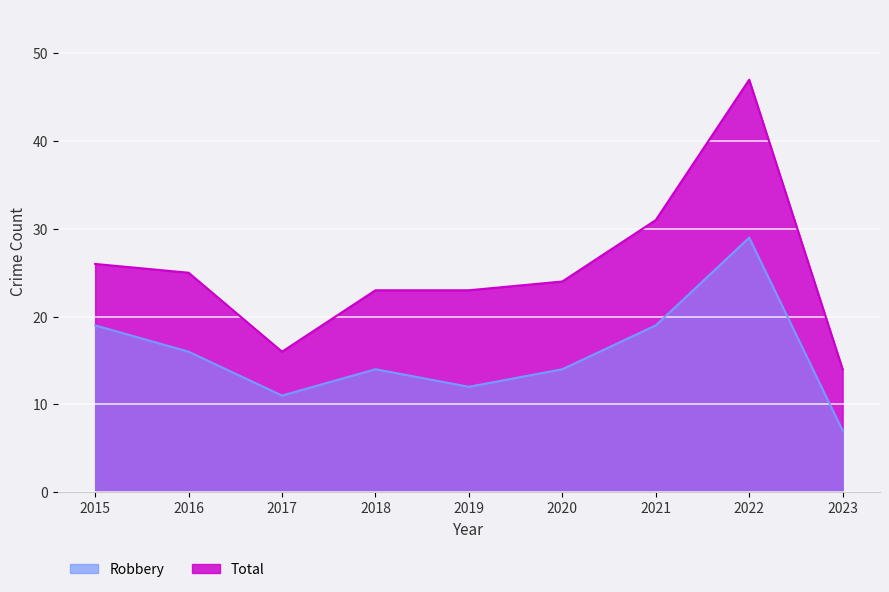

List the labels in order of Robbery value, smallest first.

2023, 2017, 2019, 2018, 2020, 2016, 2015, 2021, 2022